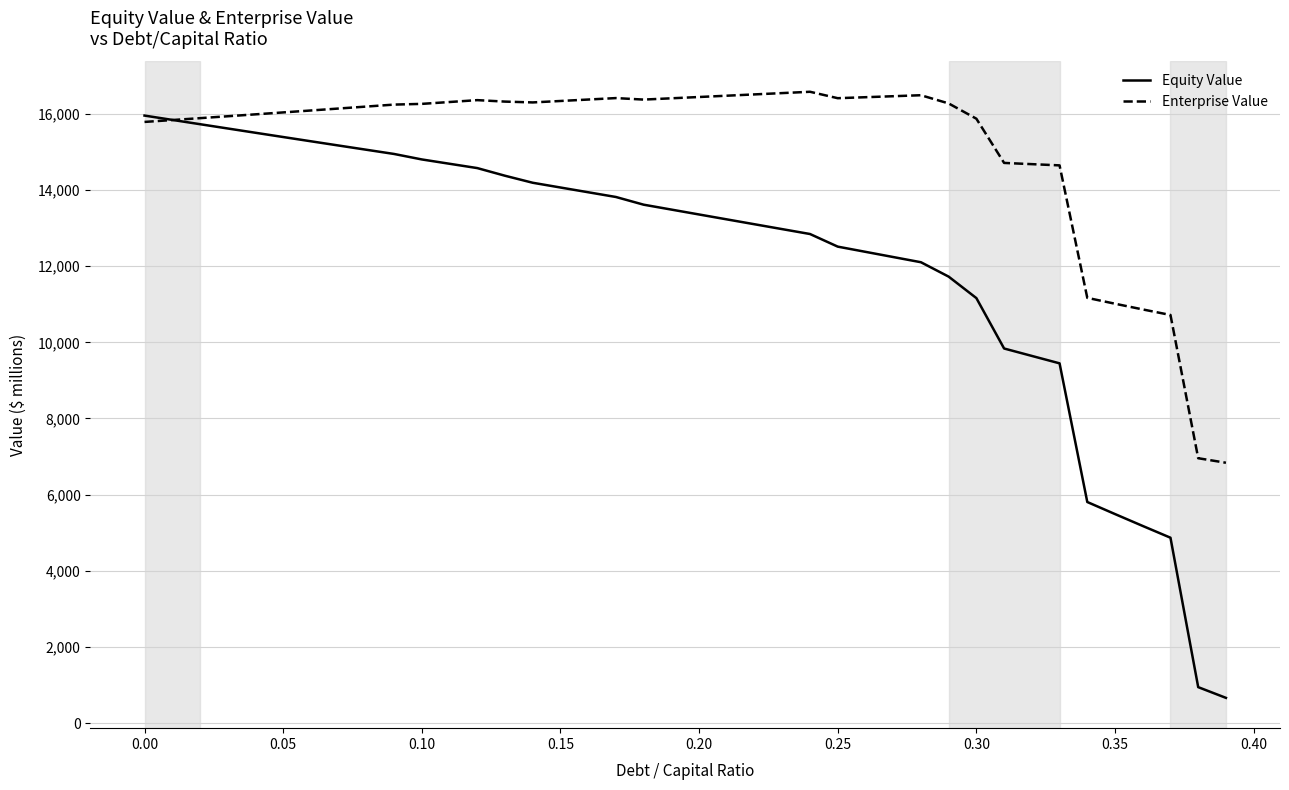

At how many categories does at least one series exceed 6711?

40